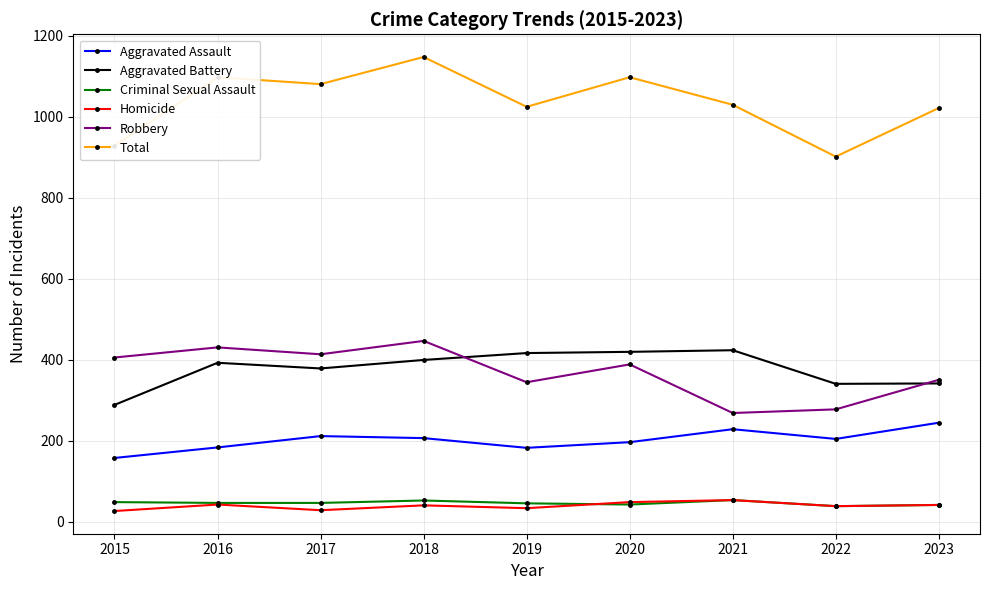

True or false: Aggravated Assault and Aggravated Battery intersect in this chart.

False